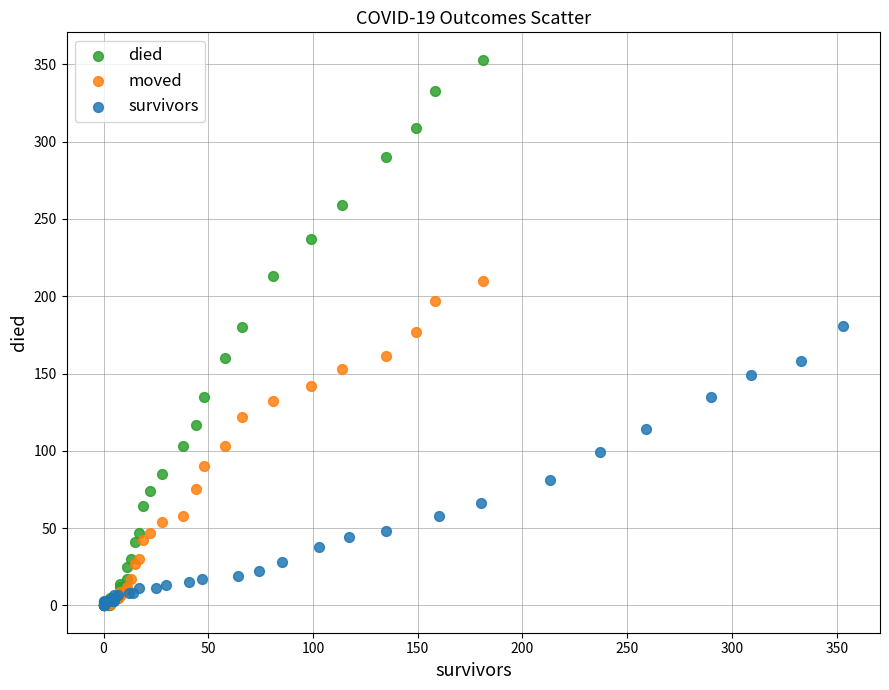

Which series reaches the maximum Y coordinate?

died